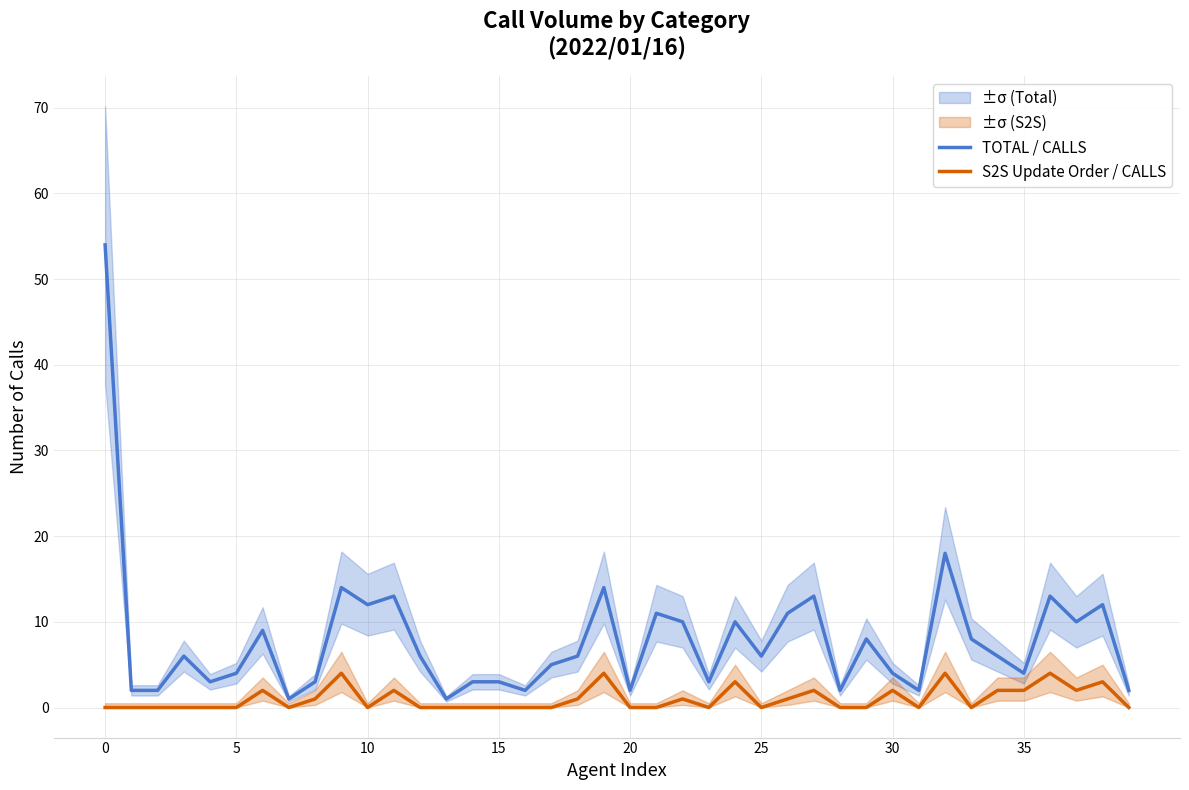

The value of TOTAL / CALLS at 15 is 3. True or false?

True